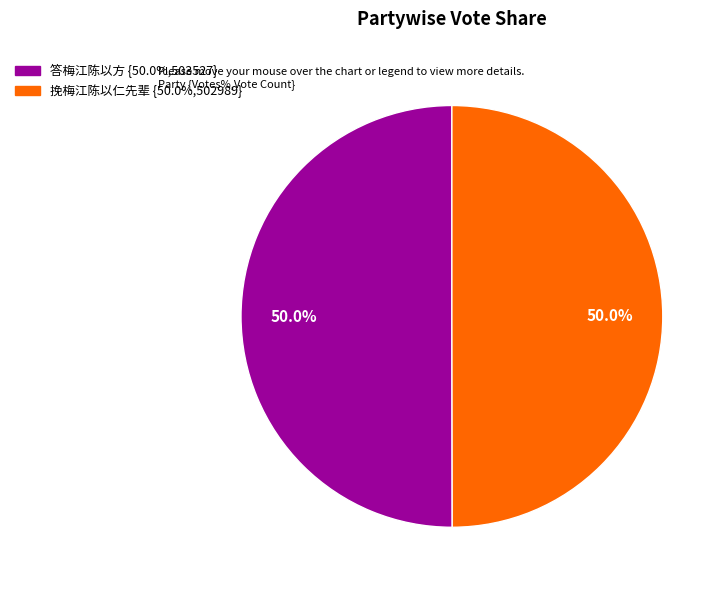

Count the number of slices in the pie.

2